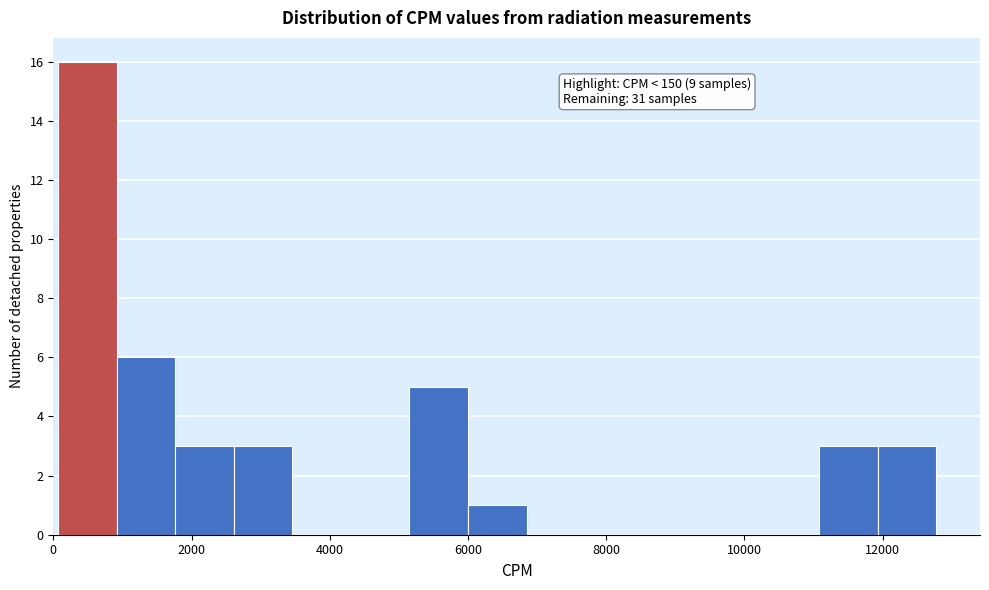

Over which range of the x-axis is the bar tallest?

0 to 1000